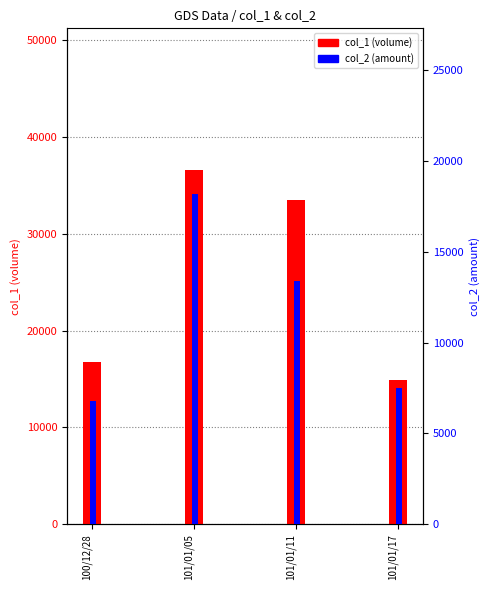

List the labels in order of col_1 (volume) value, largest first.

101/01/05, 101/01/11, 100/12/28, 101/01/17